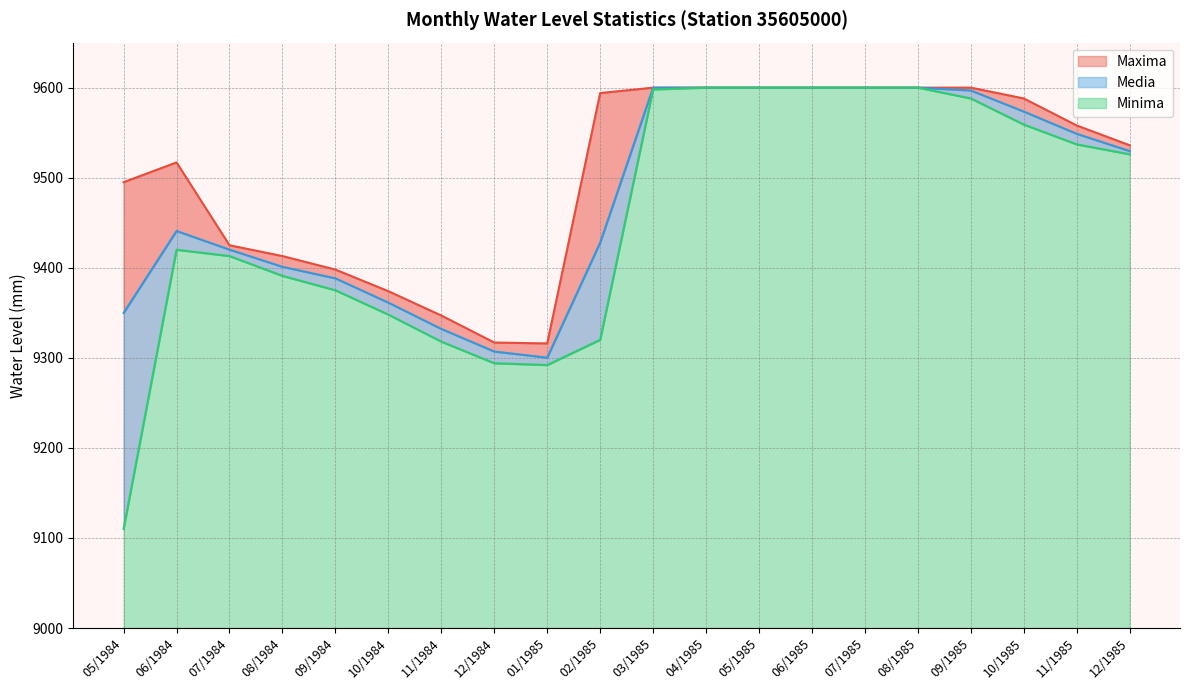

Reading right to left, what are all the values shown in this chart?

Maxima: 12/1985=9536.0	11/1985=9558.0	10/1985=9588.0	09/1985=9600.0	08/1985=9600.0	07/1985=9600.0	06/1985=9600.0	05/1985=9600.0	04/1985=9600.0	03/1985=9600.0	02/1985=9594.0	01/1985=9316.0	12/1984=9317.0	11/1984=9347.0	10/1984=9374.0	09/1984=9398.0	08/1984=9413.0	07/1984=9425.0	06/1984=9517.0	05/1984=9495.0
Minima: 12/1985=9526.0	11/1985=9537.0	10/1985=9559.0	09/1985=9588.0	08/1985=9600.0	07/1985=9600.0	06/1985=9600.0	05/1985=9600.0	04/1985=9600.0	03/1985=9598.0	02/1985=9320.0	01/1985=9292.0	12/1984=9294.0	11/1984=9318.0	10/1984=9348.0	09/1984=9375.0	08/1984=9391.0	07/1984=9413.0	06/1984=9420.0	05/1984=9110.0
Media: 12/1985=9529.6	11/1985=9548.7	10/1985=9573.5	09/1985=9596.9	08/1985=9600.0	07/1985=9600.0	06/1985=9600.0	05/1985=9600.0	04/1985=9600.0	03/1985=9599.9	02/1985=9427.9	01/1985=9300.2	12/1984=9307.0	11/1984=9332.1	10/1984=9361.3	09/1984=9388.3	08/1984=9401.1	07/1984=9420.1	06/1984=9440.9	05/1984=9349.8